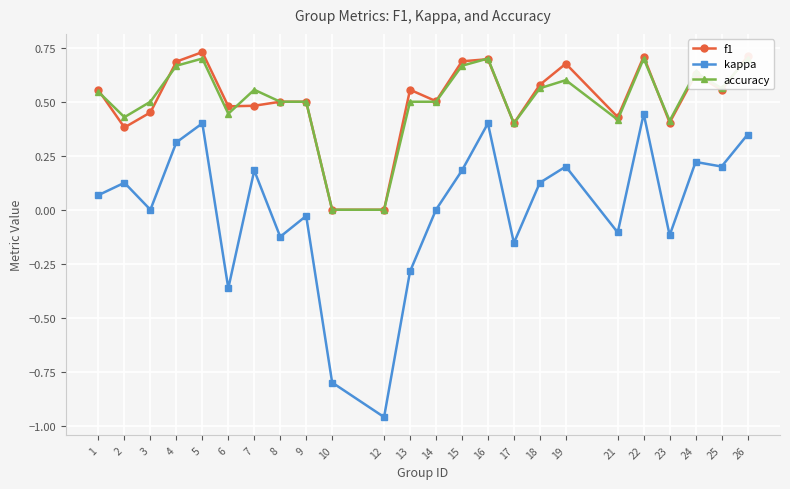

Does the chart display data point markers on the line(s)?

Yes